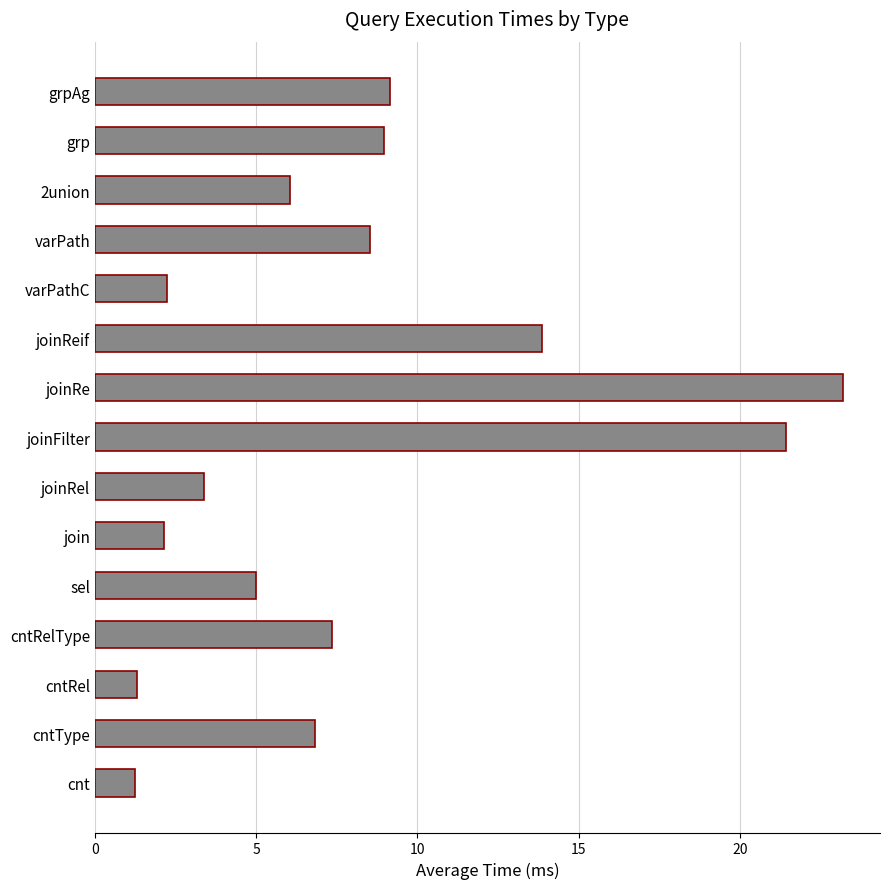

What is the maximum value shown in the chart?

23.2